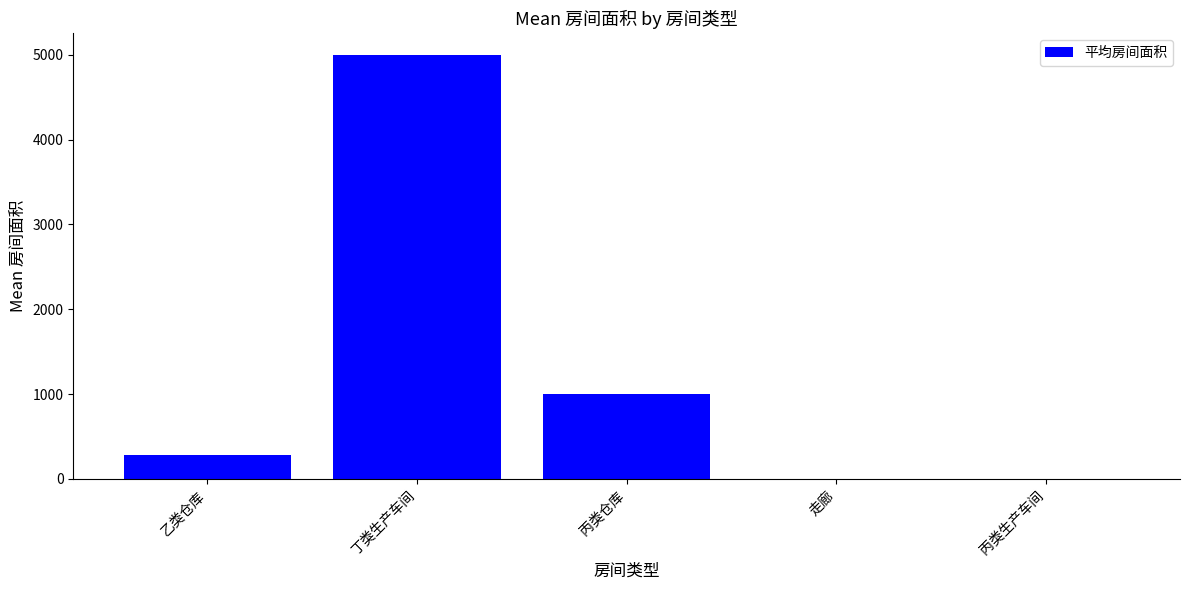

Which category has the highest value across all series?

丁类生产车间